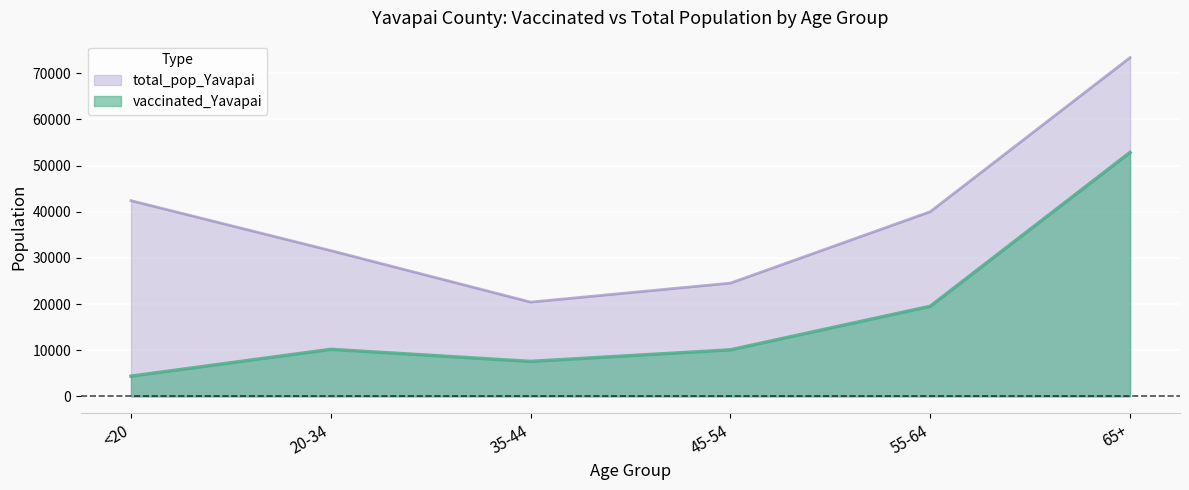

The vaccinated_Yavapai series shows 6602 at 20-34. True or false?

False